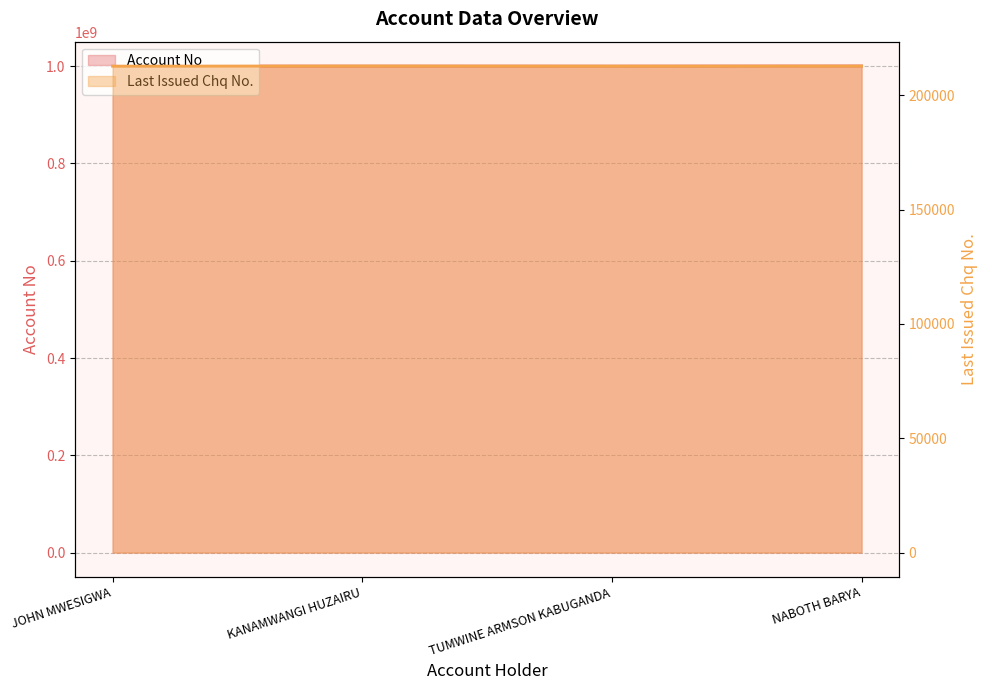

True or false: Last Issued Chq No. and Account No cross at least once.

False